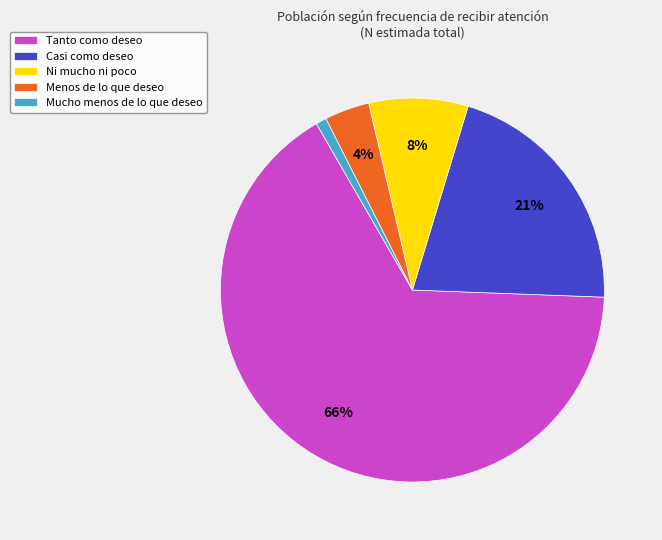

What is the largest slice in the pie chart?

Tanto como deseo